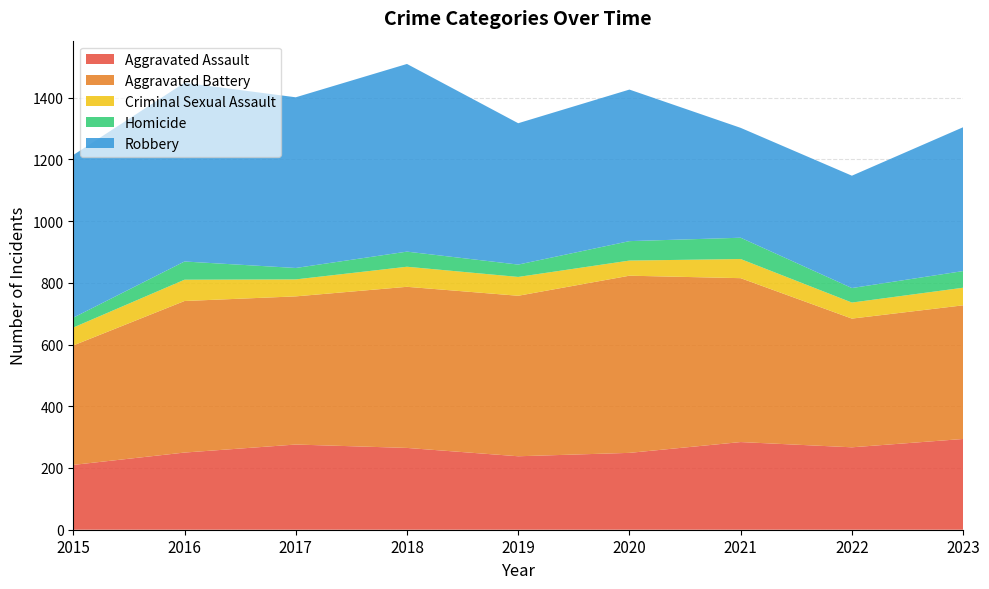

Reading left to right, extract all data points from this chart.

Aggravated Assault: 2015=210	2016=250	2017=276	2018=265	2019=238	2020=249	2021=284	2022=267	2023=294
Aggravated Battery: 2015=387	2016=491	2017=480	2018=522	2019=520	2020=574	2021=531	2022=417	2023=433
Criminal Sexual Assault: 2015=58	2016=69	2017=55	2018=65	2019=61	2020=49	2021=62	2022=52	2023=57
Homicide: 2015=32	2016=59	2017=37	2018=49	2019=40	2020=63	2021=69	2022=47	2023=54
Robbery: 2015=527	2016=579	2017=553	2018=608	2019=458	2020=491	2021=356	2022=364	2023=466